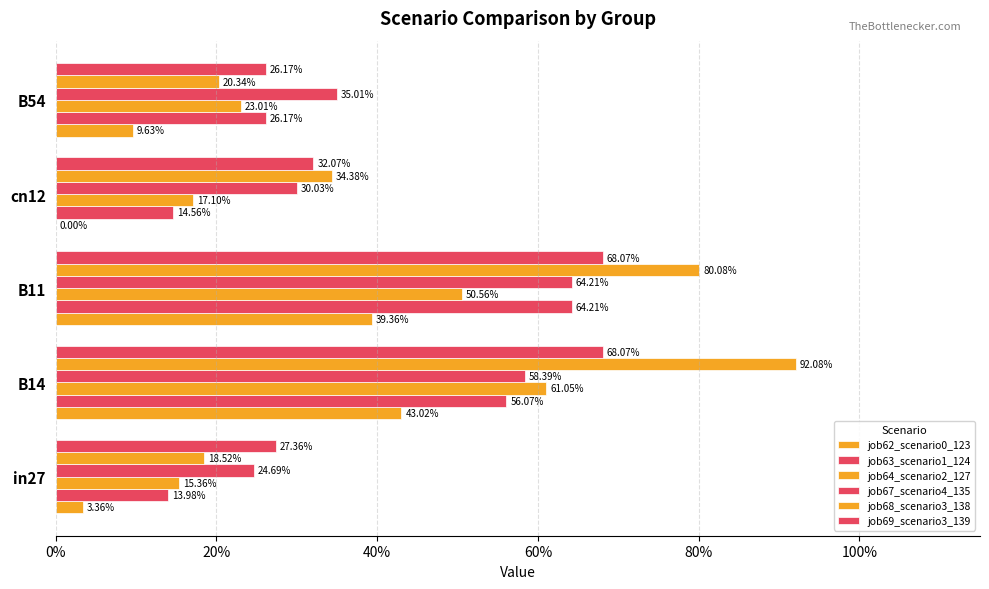

Which series has the largest range (max minus min)?

job68_scenario3_138